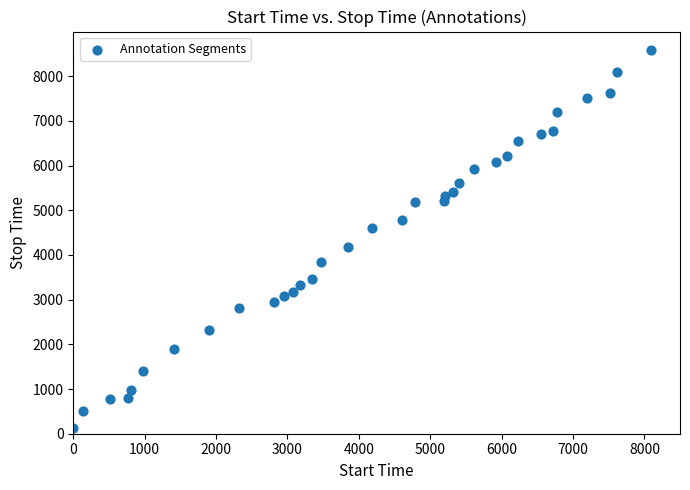

What is the range of X values (max minus min)?

8093